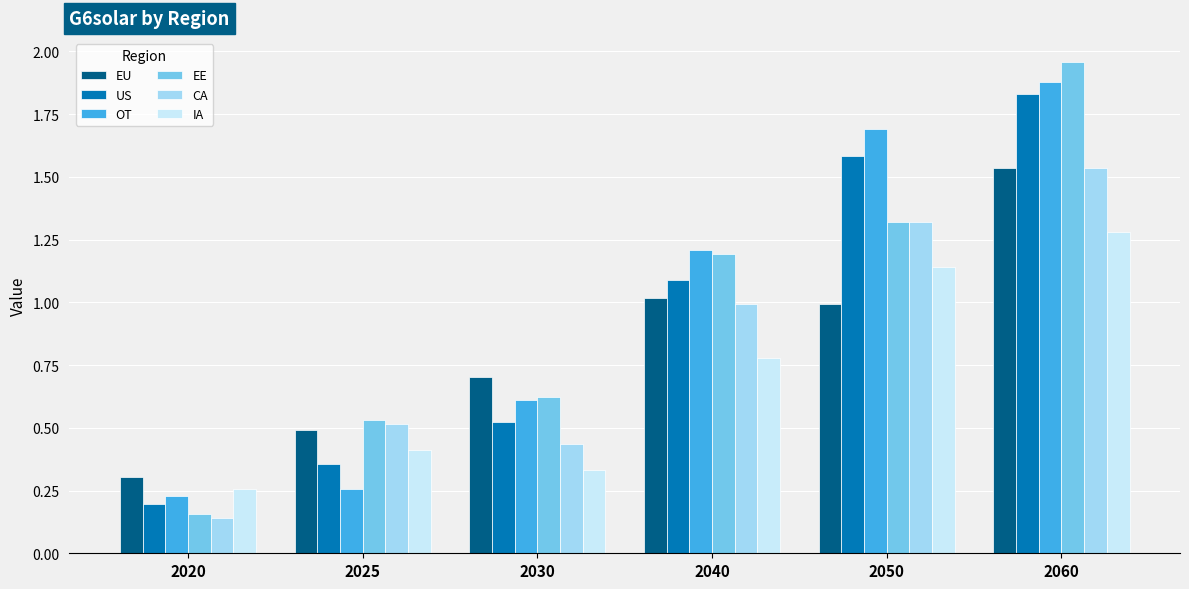

How many distinct data groups are displayed?

6